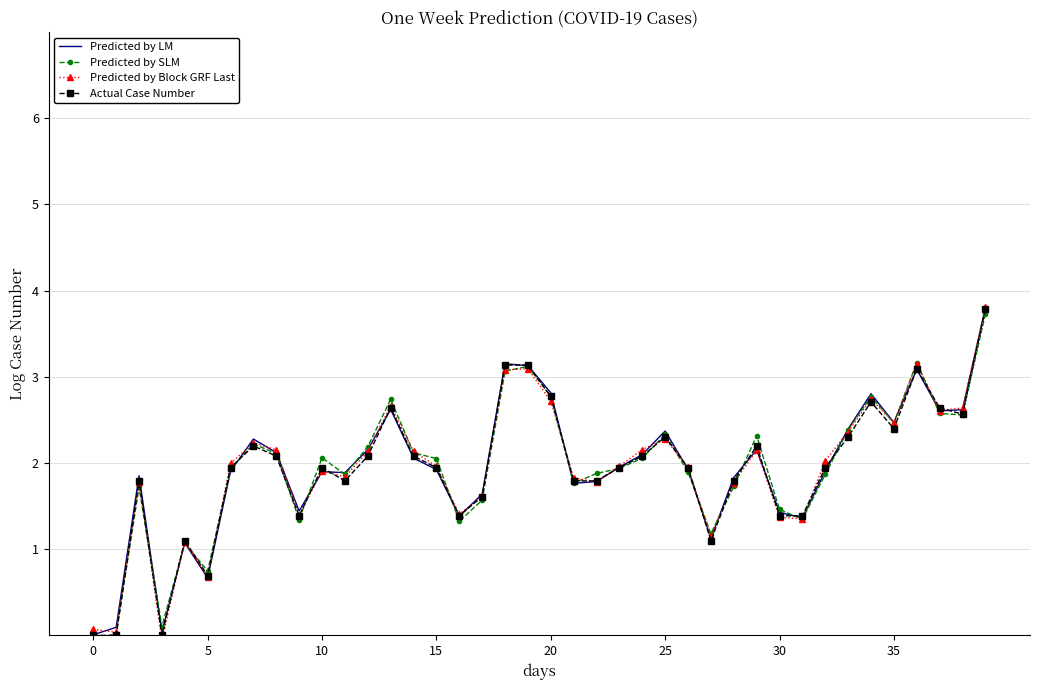

What is the maximum value shown in the chart?

3.8